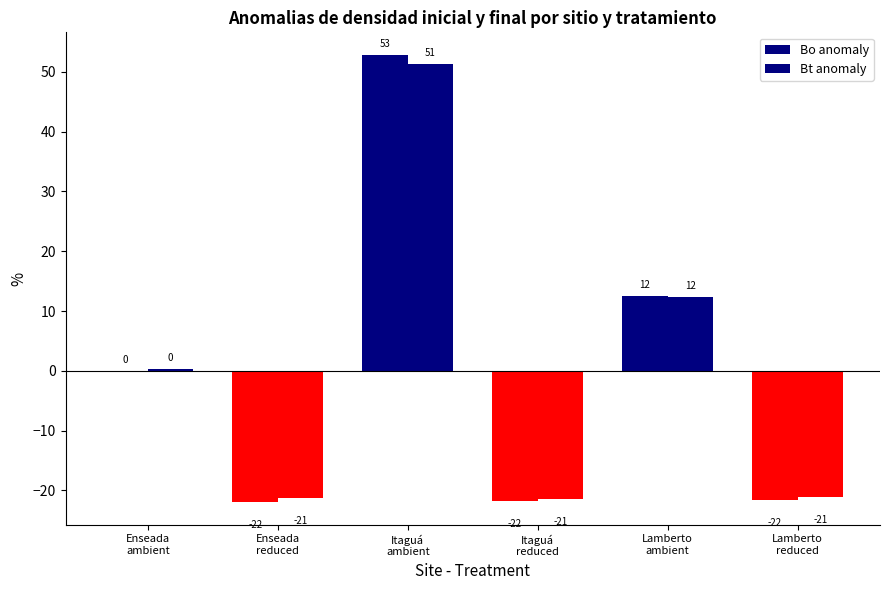

Rank the series by their average value, from lowest to highest.

Bt anomaly, Bo anomaly